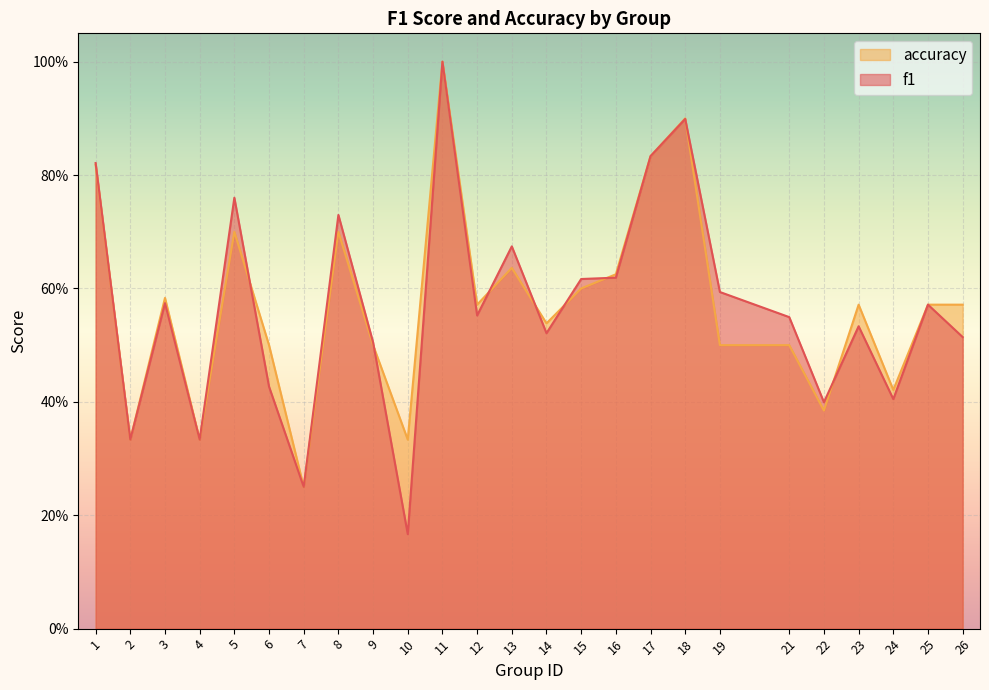

What are all the series names shown in the legend?

accuracy, f1